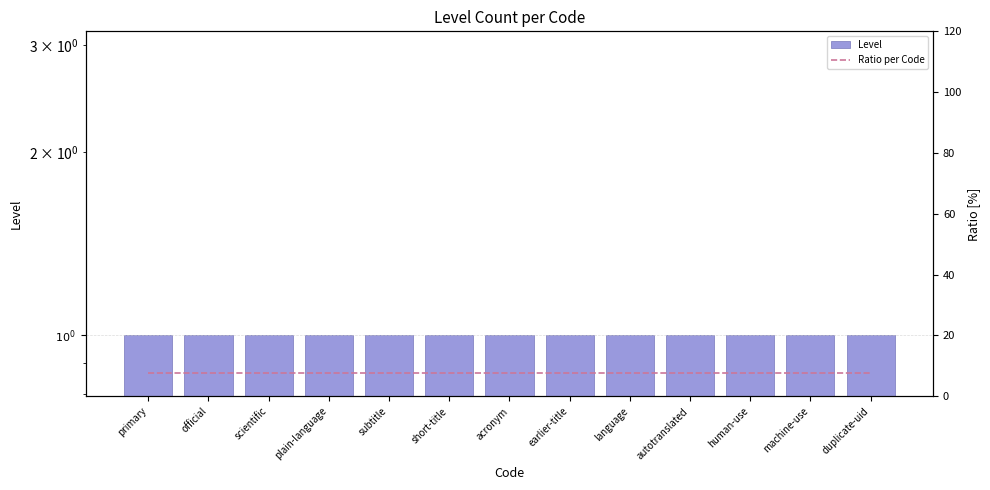

What is the label of the 10th bar from the right?

plain-language